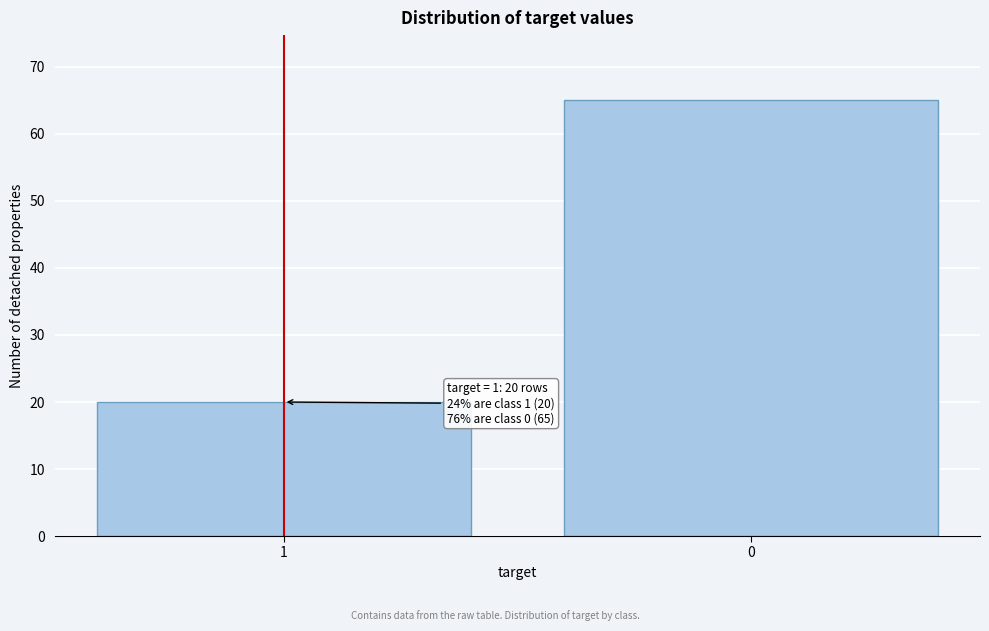

Reading right to left, extract all data points from this chart.

0=65	1=20